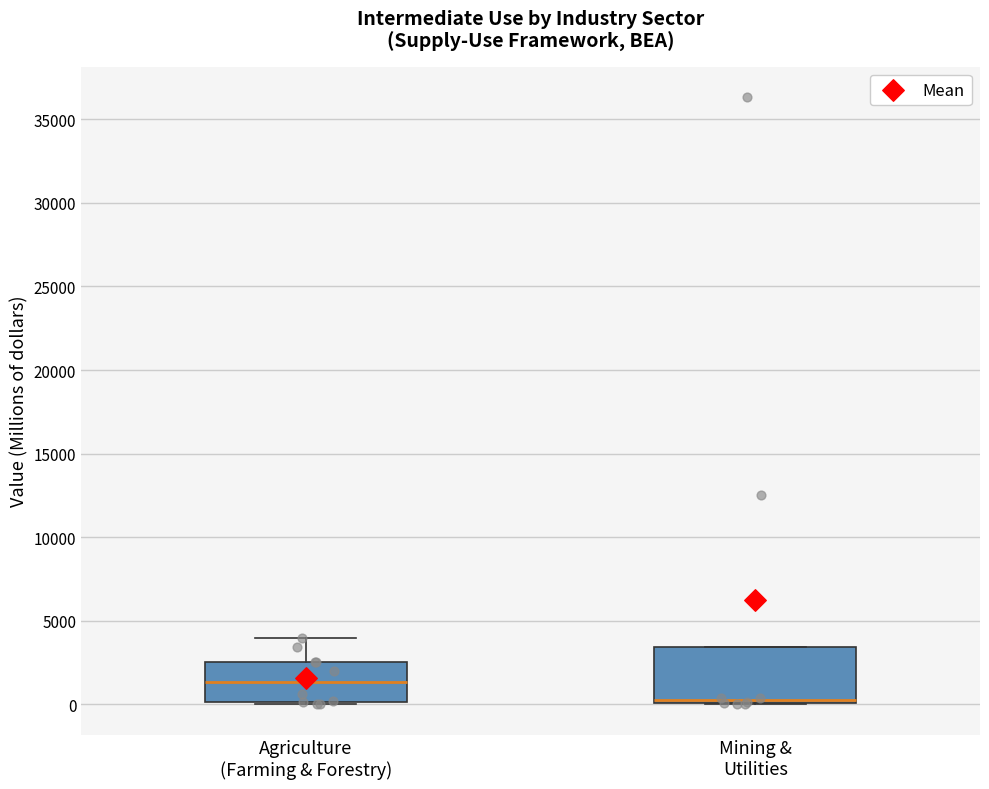

Which box has the lowest median line?

Mining & Utilities